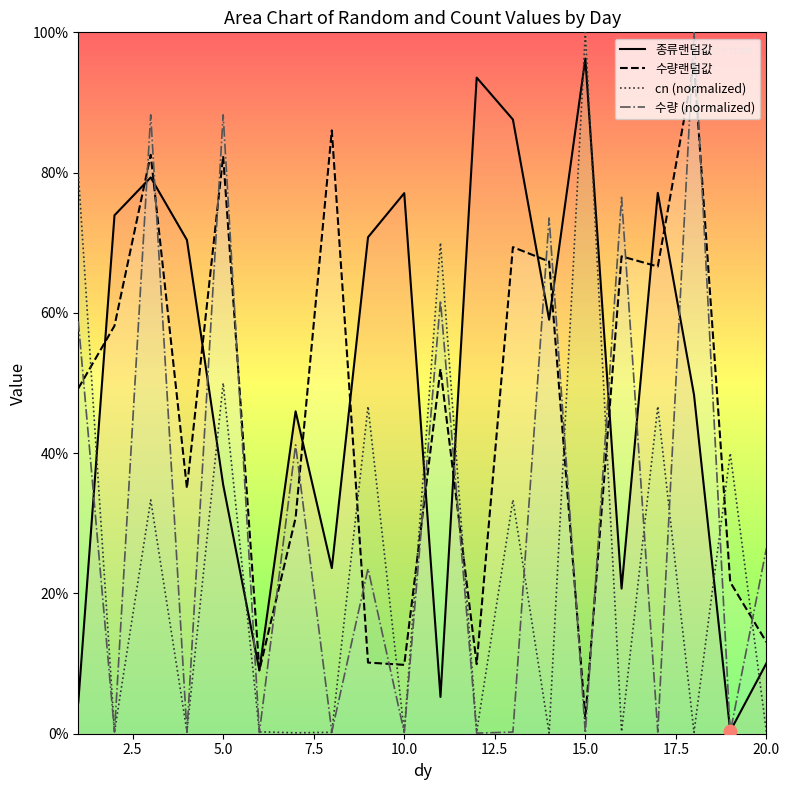

At how many categories does at least one series exceed 0?

20